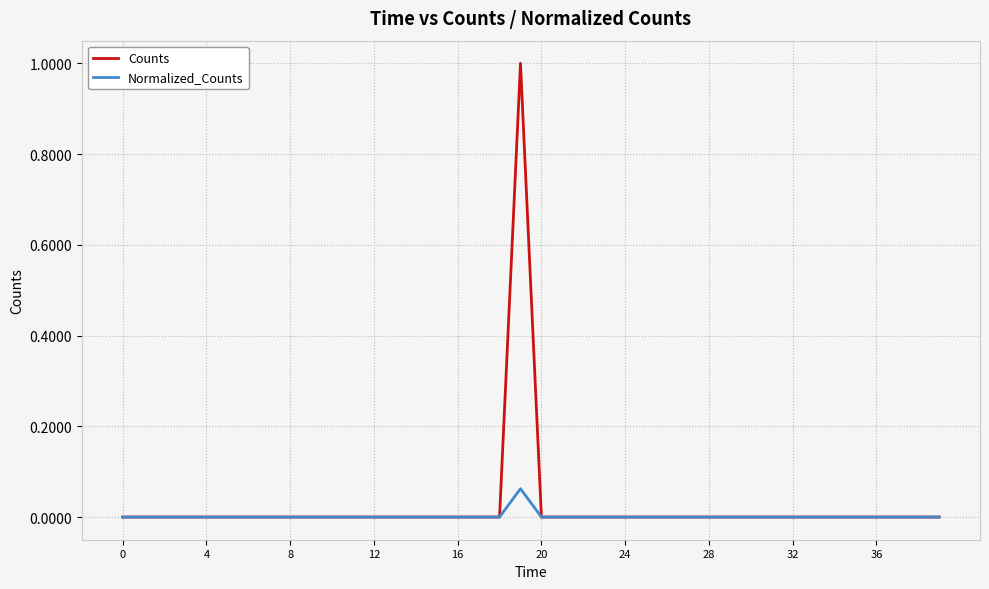

Rank the series by their maximum value, from lowest to highest.

Normalized_Counts, Counts